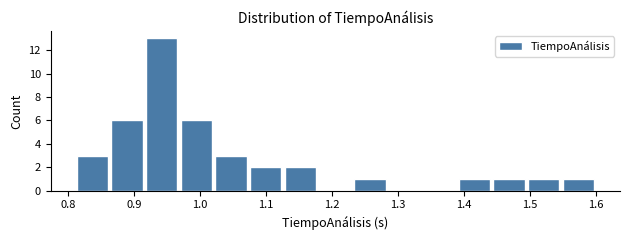

Reading left to right, transcribe this chart: for each bar, give the range it covers on the x-axis and its height. Neither the bar edges nor the heights are printed on the chart, so give them approximately, as read against the axes.

0.81 to 0.86: 3
0.86 to 0.92: 6
0.92 to 0.97: 13
0.97 to 1.02: 6
1.02 to 1.07: 3
1.07 to 1.13: 2
1.13 to 1.18: 2
1.18 to 1.23: 0
1.23 to 1.28: 1
1.28 to 1.34: 0
1.34 to 1.39: 0
1.39 to 1.44: 1
1.44 to 1.49: 1
1.49 to 1.55: 1
1.55 to 1.60: 1